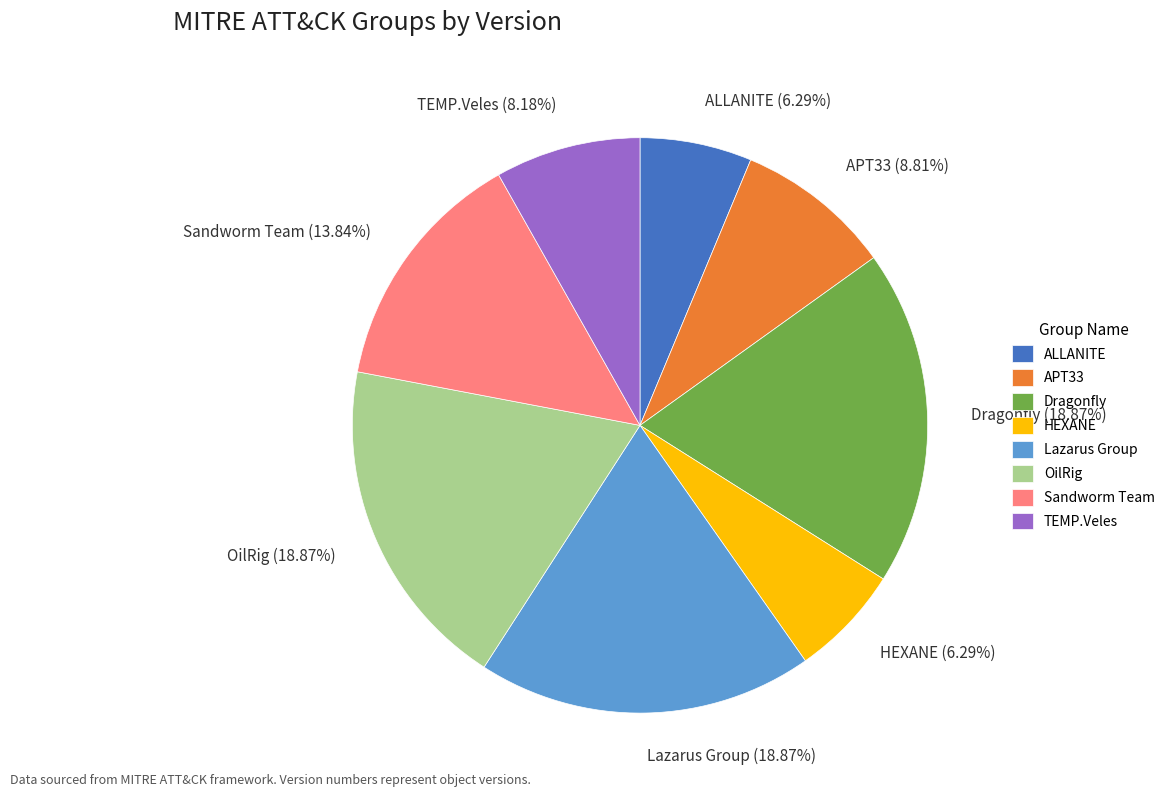

To the nearest percent, what is the difference between the largest and smallest slice percentages?

13%